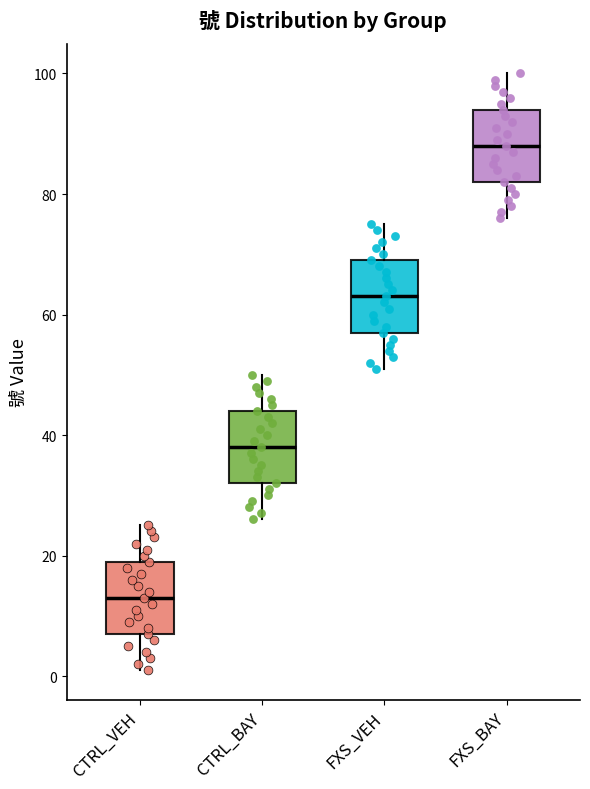

Reading left to right, read every box against the y-axis: the position of its median line, the range the box covers, and the ends of its whiskers. The values are not printed on the chart, so give them approximately, as read against the axis.

CTRL_VEH: median 14, box 8 to 20, whiskers 2 to 26
CTRL_BAY: median 38, box 32 to 44, whiskers 26 to 50
FXS_VEH: median 64, box 58 to 70, whiskers 52 to 76
FXS_BAY: median 88, box 82 to 94, whiskers 76 to 100